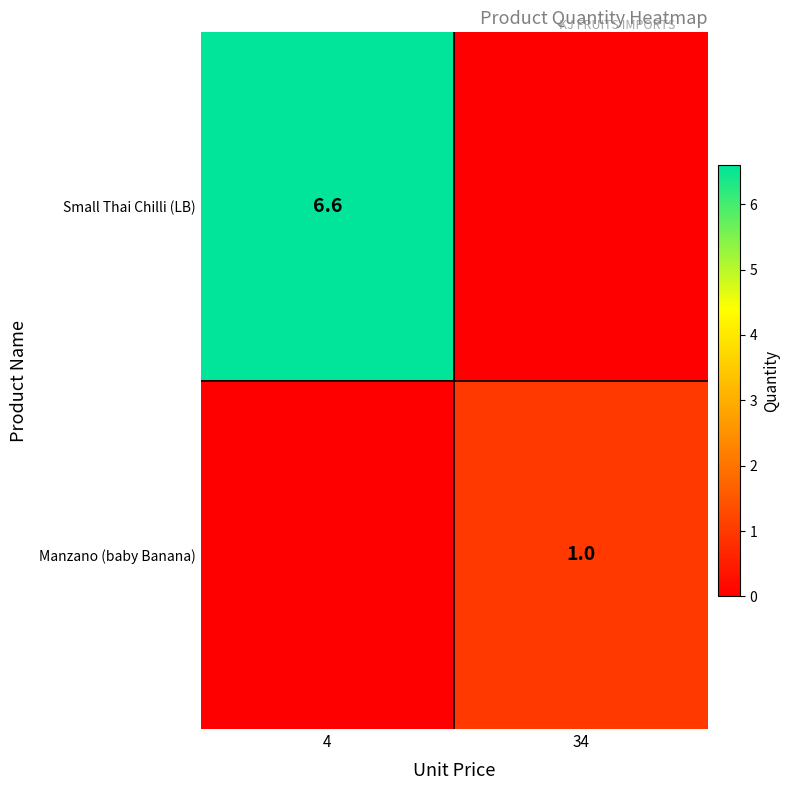

The Small Thai Chilli (LB) series shows 6.6 at 4. True or false?

True